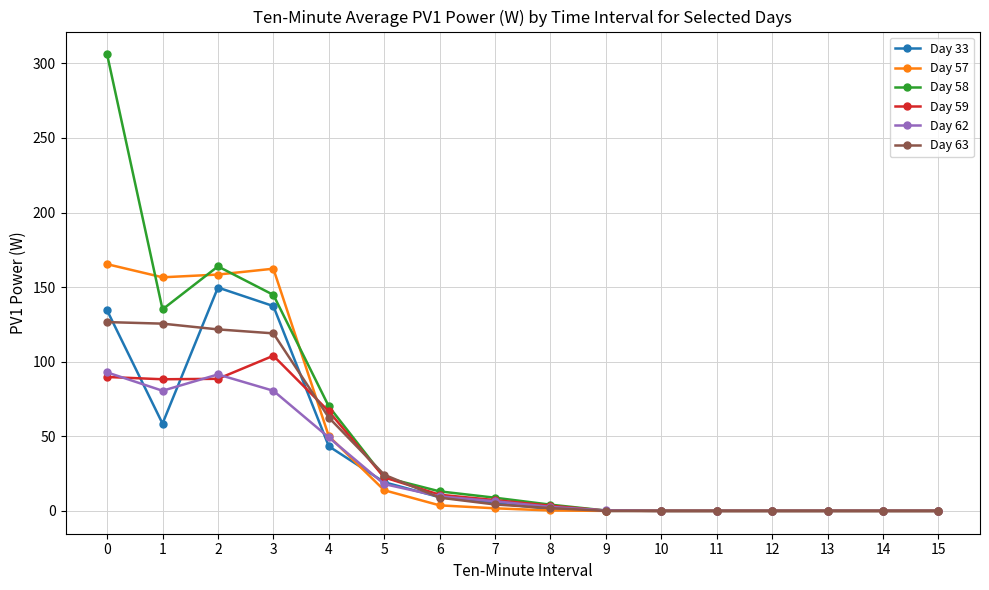

Count the number of data series in this chart.

6